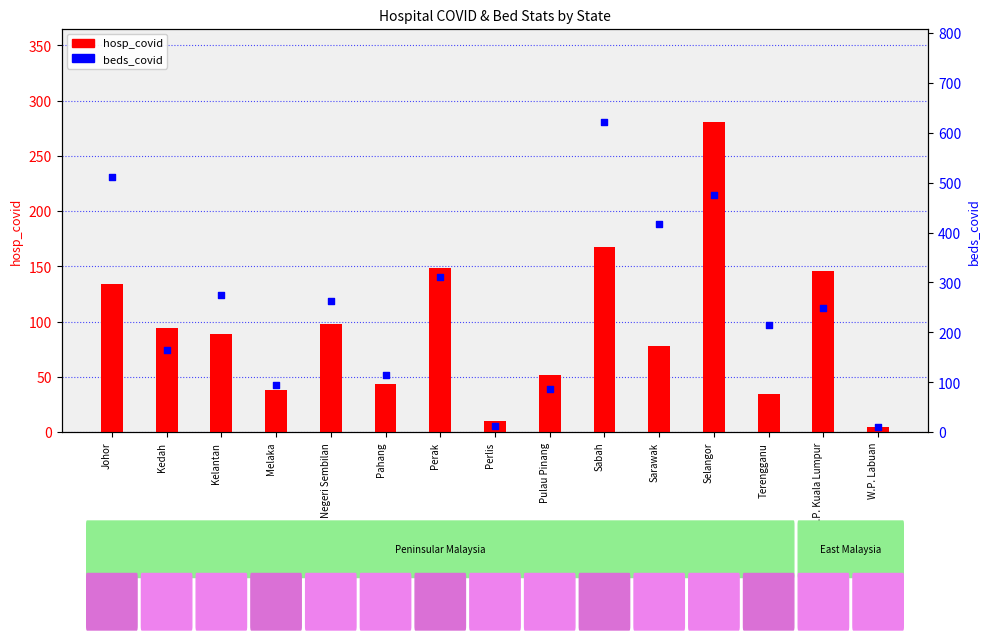

At which category is the sum across all series the highest?

Sabah